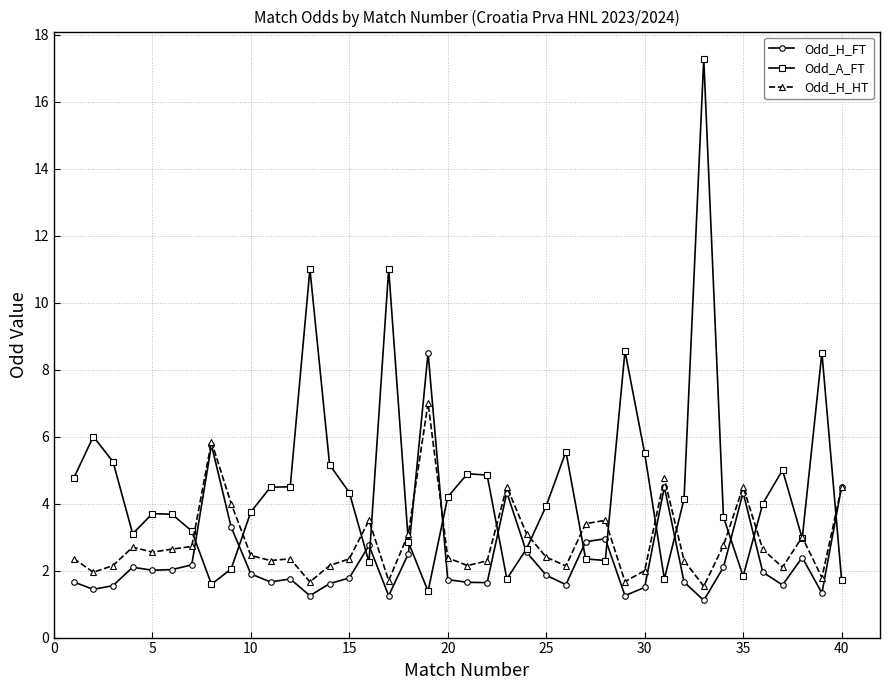

Rank the series by their maximum value, from highest to lowest.

Odd_A_FT, Odd_H_FT, Odd_H_HT